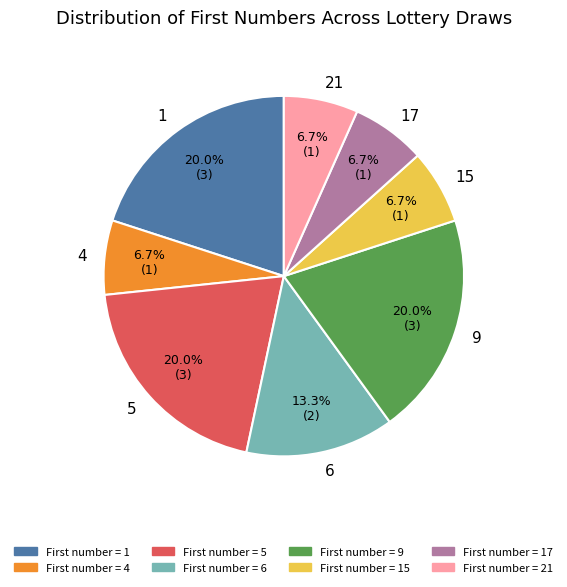

Which has a higher value, 9 or 4?

9